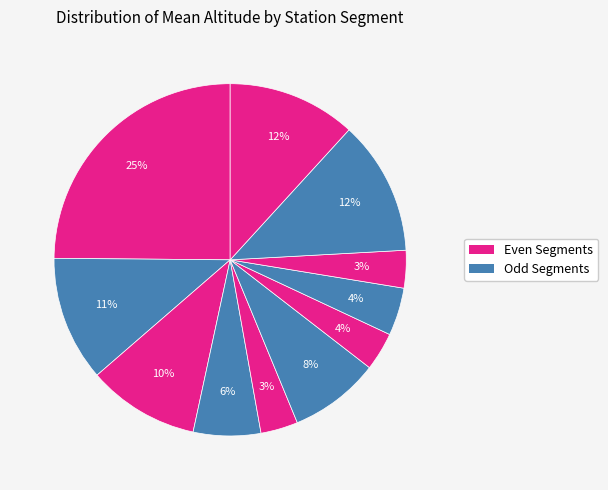

How many slices are in this pie chart?

11